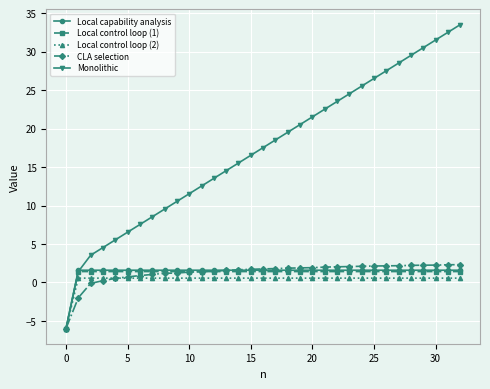

Which series has the largest range (max minus min)?

Monolithic